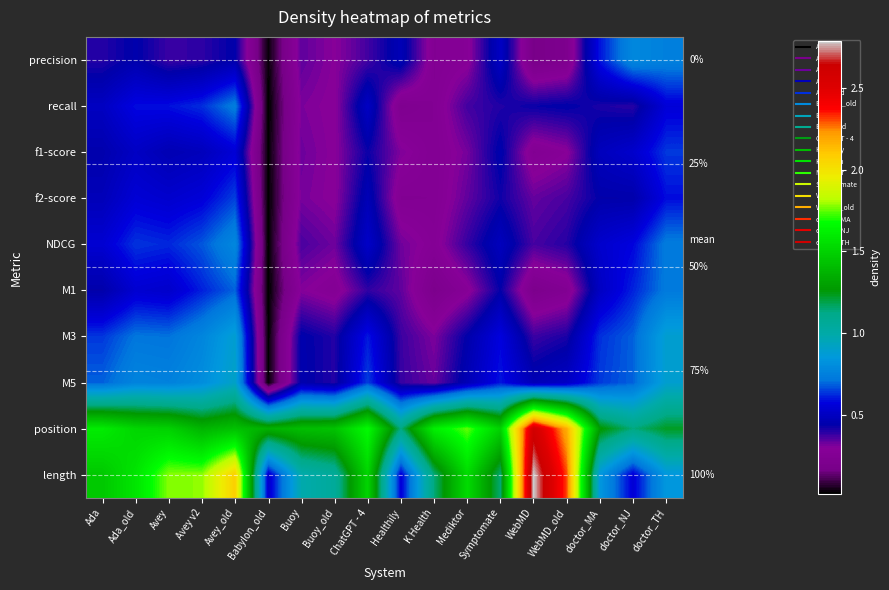

Rank the series by their maximum value, from lowest to highest.

f1-score, f2-score, M1, recall, NDCG, precision, M3, M5, position, length